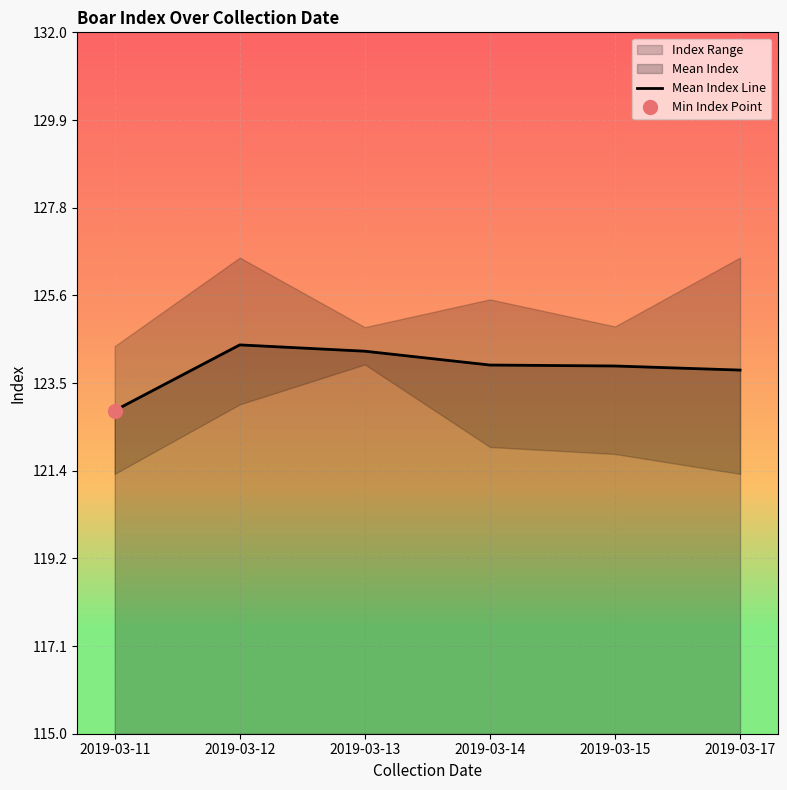

True or false: the data shows 188.3 at 2019-03-15.

False